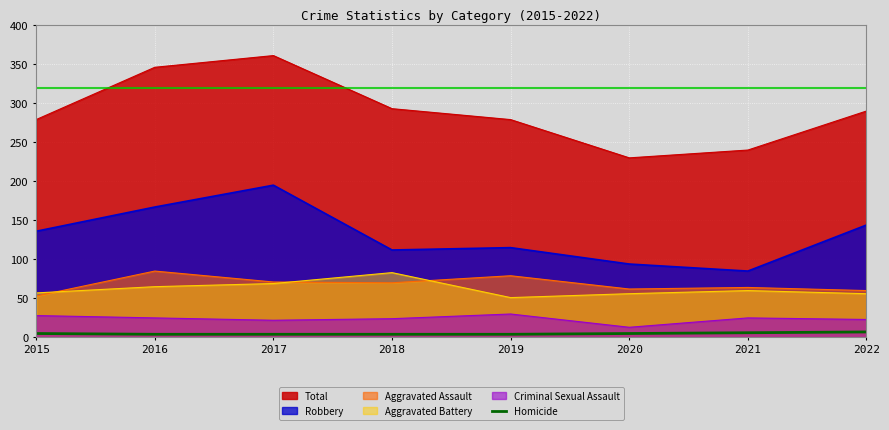

Rank the series at 2019 from highest to lowest value.

Total, Robbery, Aggravated Assault, Aggravated Battery, Criminal Sexual Assault, Homicide